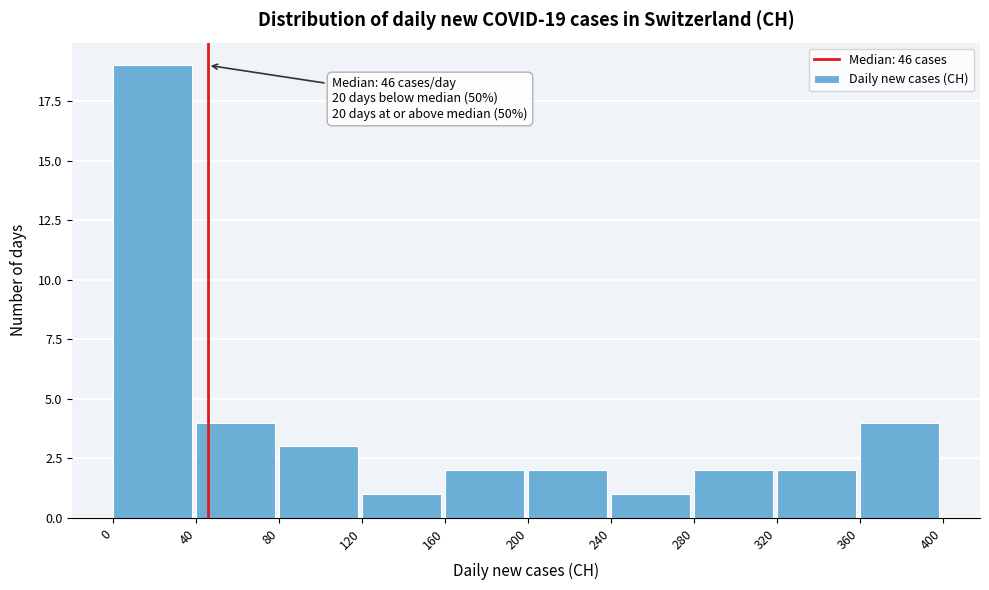

Which range on the x-axis has the tallest bar?

0 to 40